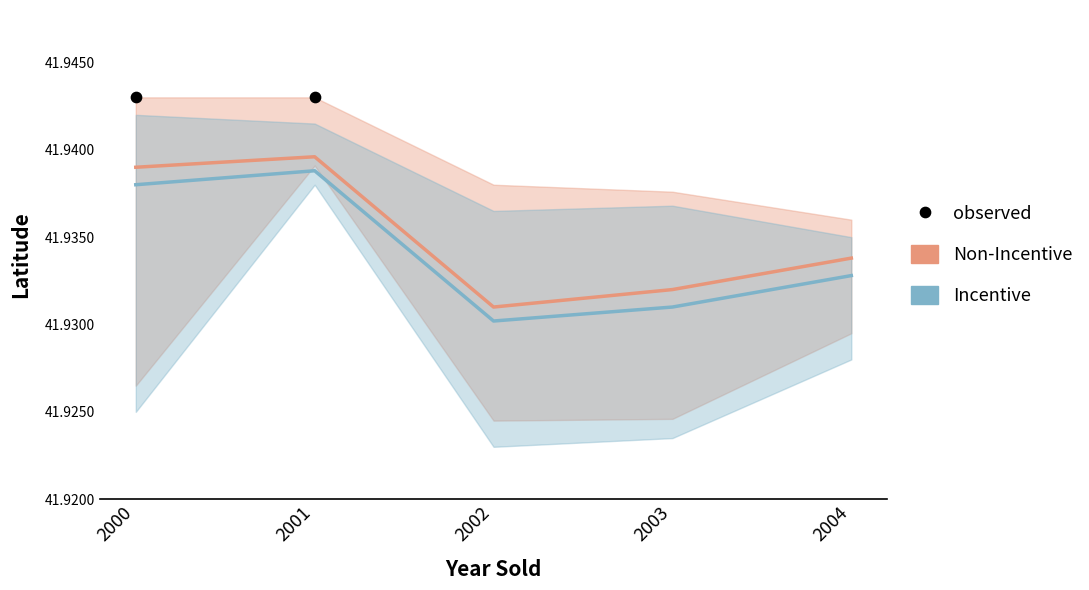

Which series has the widest spread of Y values?

Incentive_lower